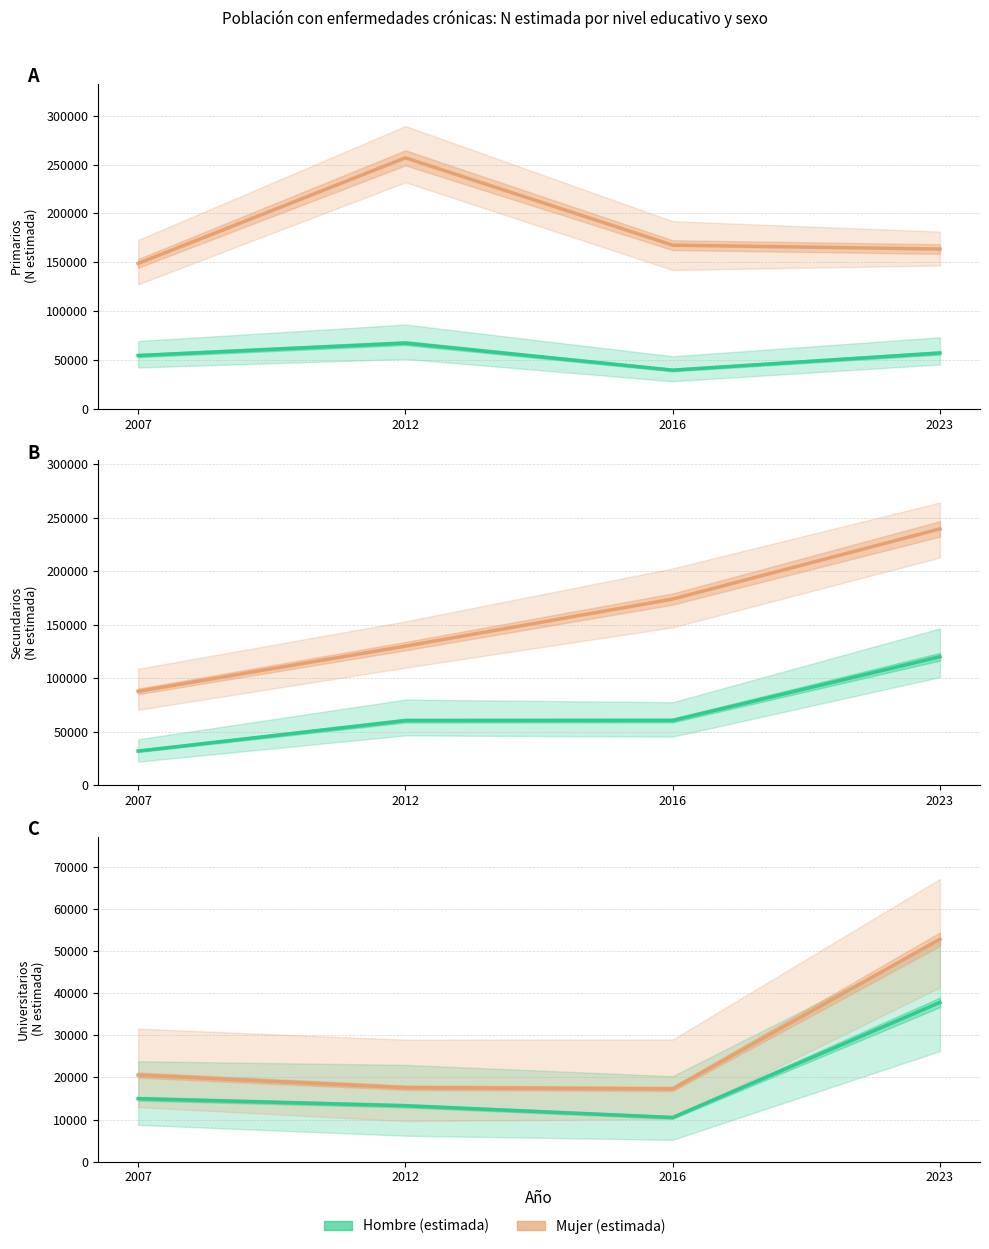

Which category has the highest value in the Hombre (estimada) series?

2023